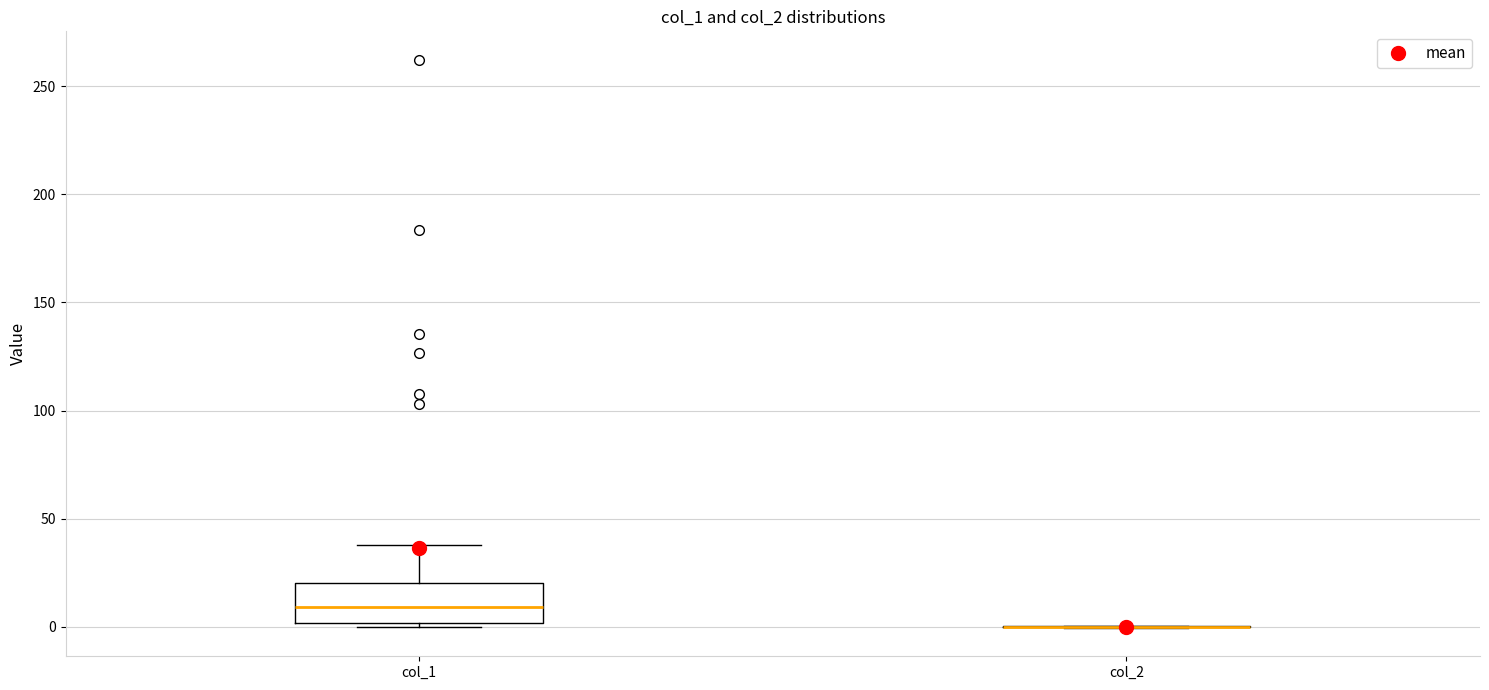

Reading left to right, read every box against the y-axis: the position of its median line, the range the box covers, and the ends of its whiskers. The values are not printed on the chart, so give them approximately, as read against the axis.

col_1: median 10, box 0 to 20, whiskers 0 (just below the box's lower edge) to 40
col_2: box collapsed to a line at 0, whiskers 0 to 0